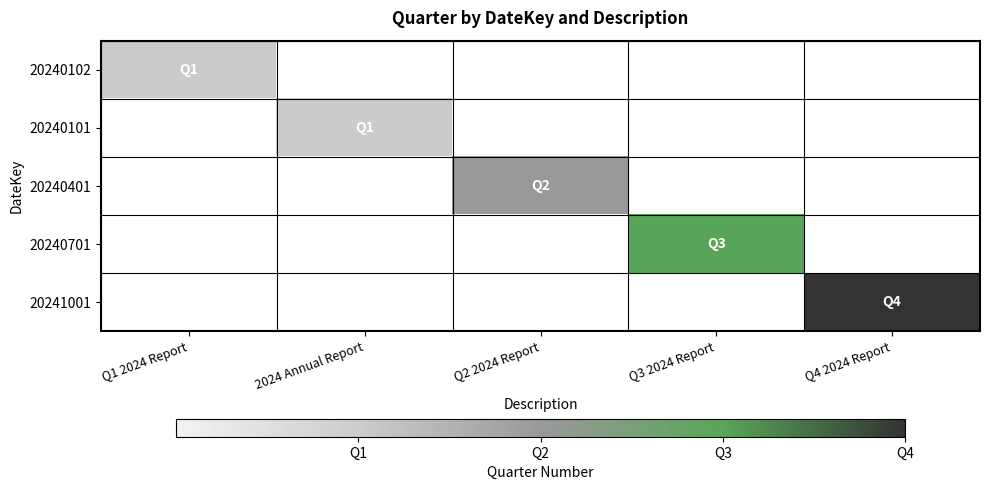

At which category is the sum across all series the highest?

Q4 2024 Report